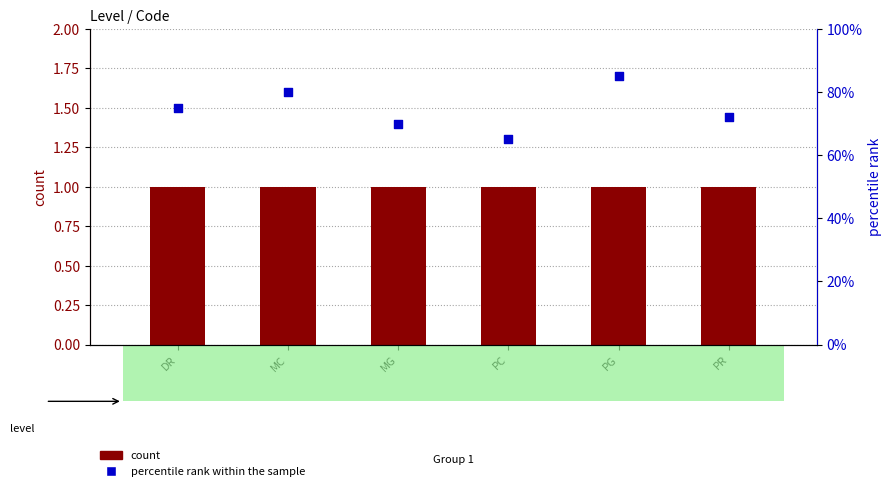

Which series reaches the maximum Y coordinate?

percentile rank within the sample